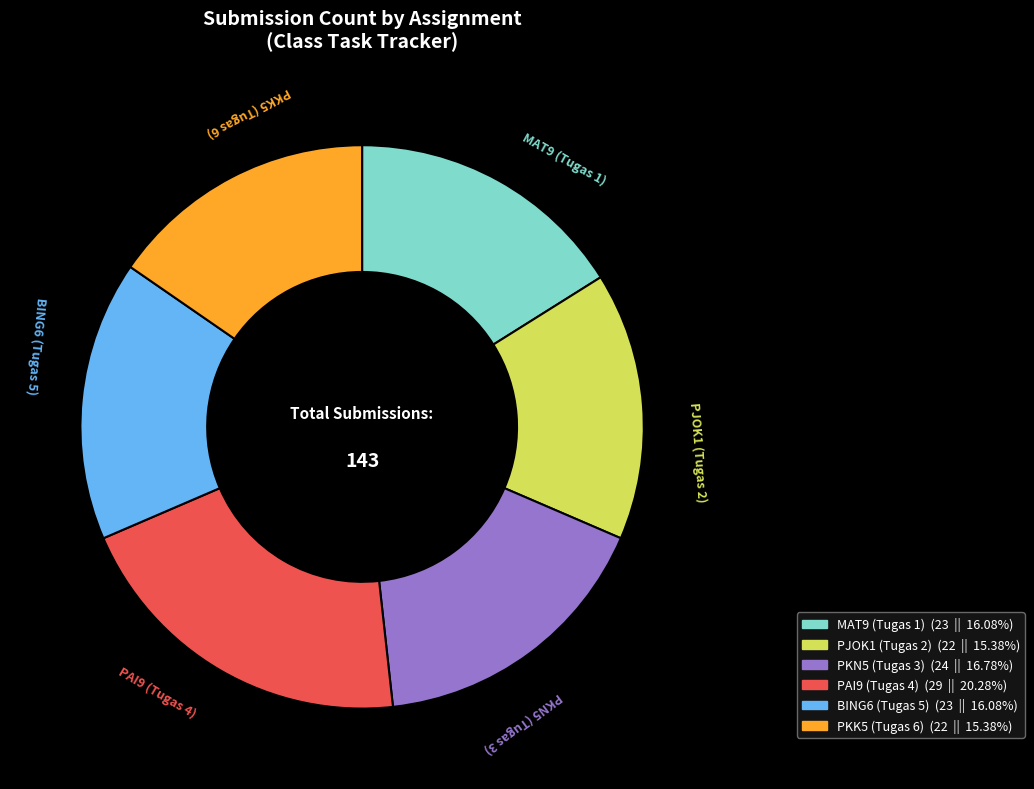

Does any single category account for the majority?

No